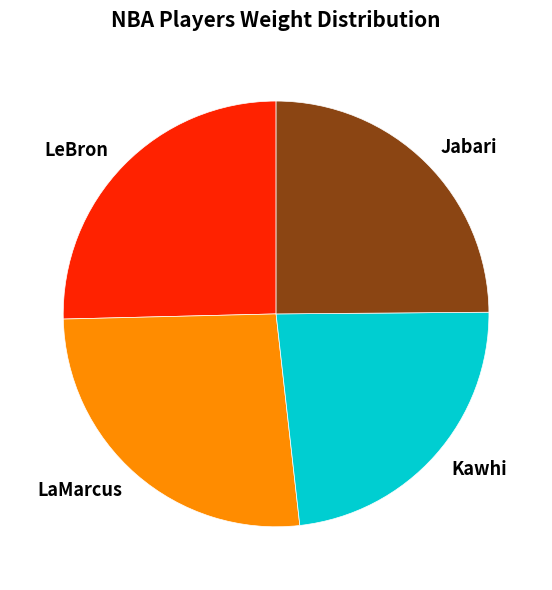

What is the smallest slice in the pie chart?

Kawhi